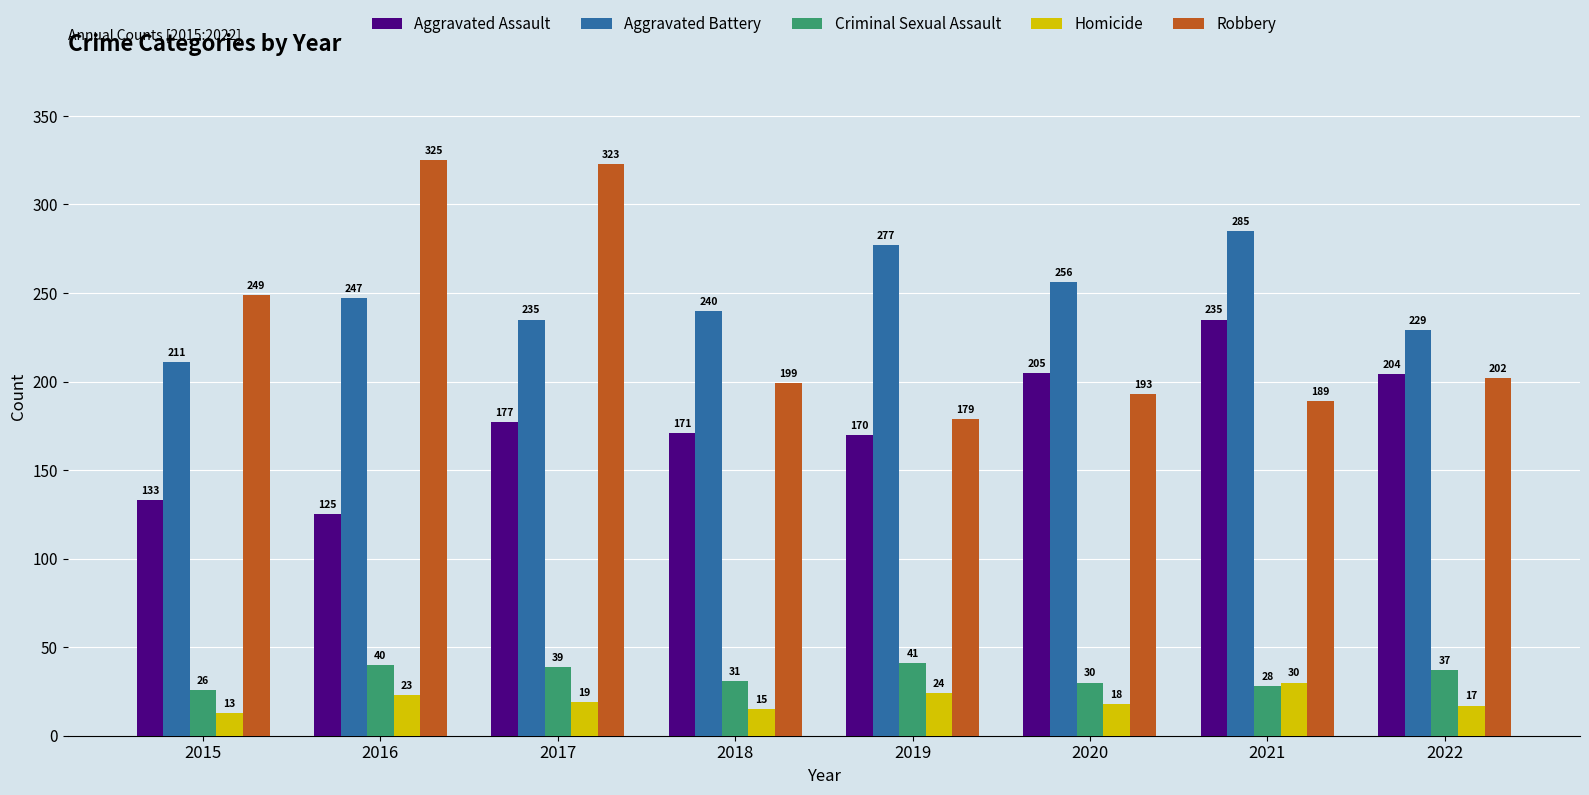

What is the spread (max minus min) of values at 2015?

236